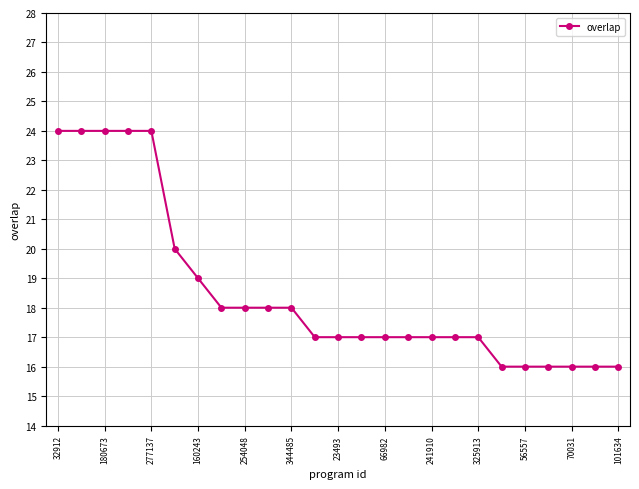

Reading left to right, transcribe all the data shown in this chart.

24	24	24	24	24	20	19	18	18	18	18	17	17	17	17	17	17	17	17	16	16	16	16	16	16